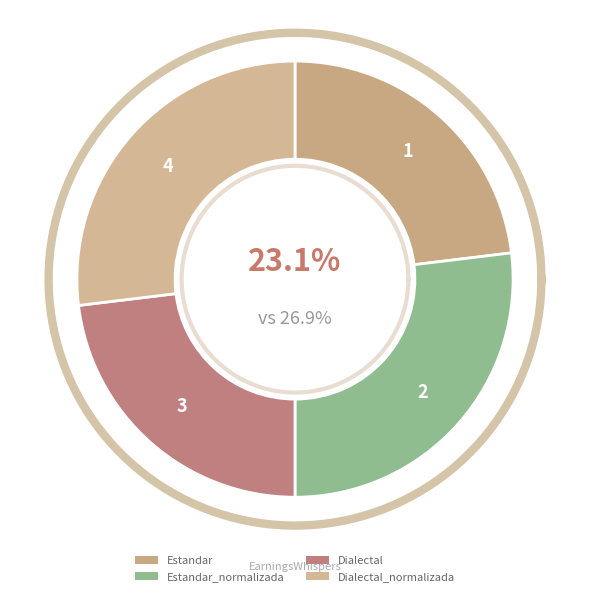

Is it true that Dialectal is 23% of the pie?

True